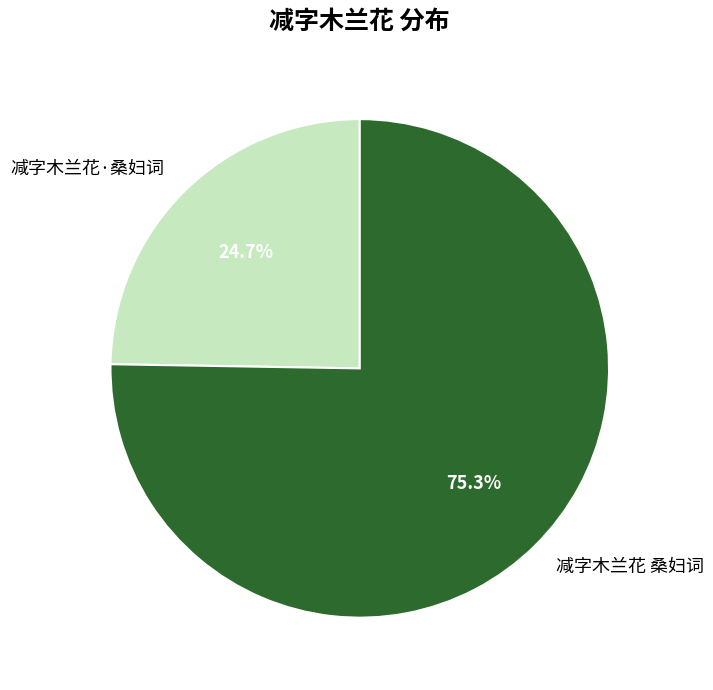

To the nearest percent, what is the average slice percentage?

50%